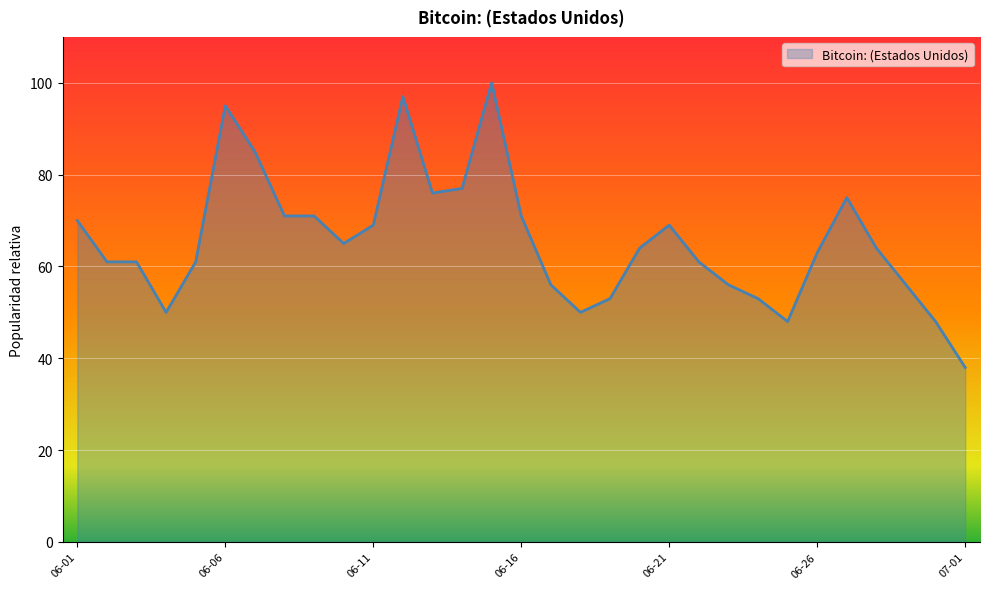

What is the minimum value shown in the chart?

38